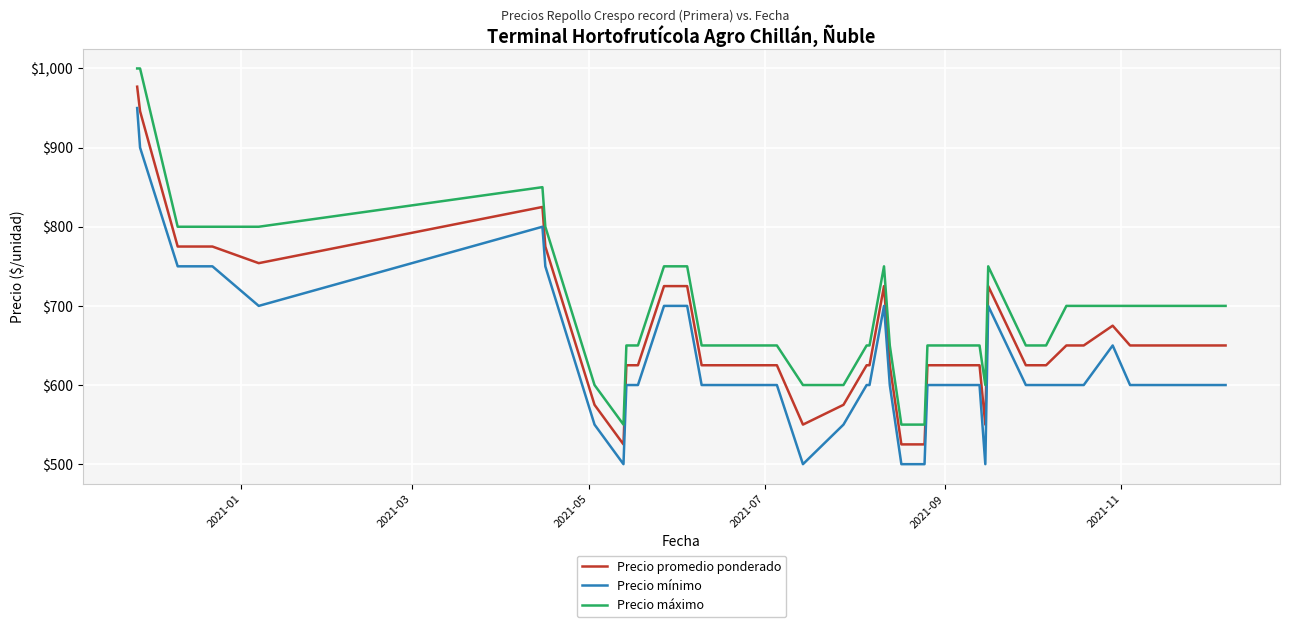

List the series in order of their overall mean, lowest first.

Precio mínimo, Precio promedio ponderado, Precio máximo